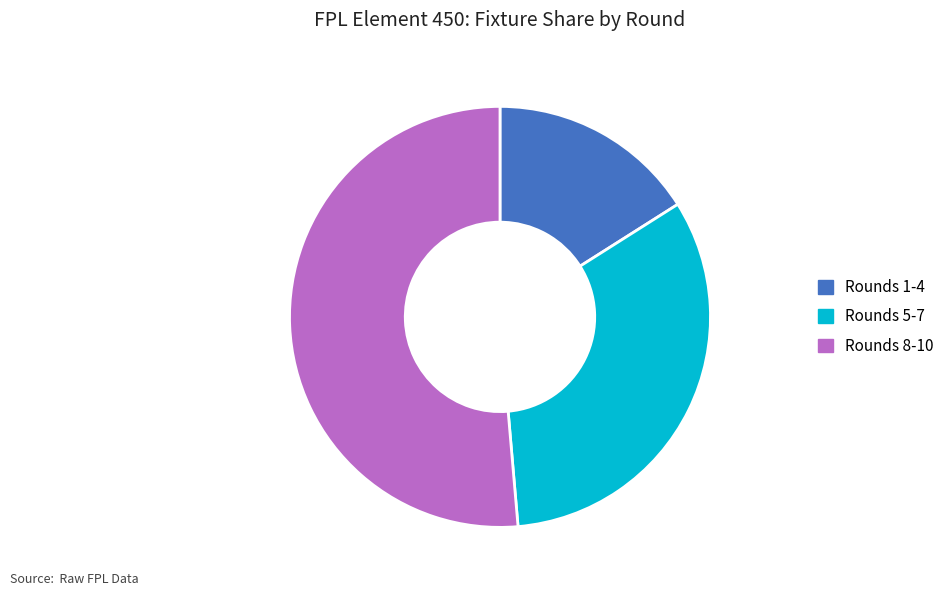

Which category has the smallest portion of the pie?

Rounds 1-4